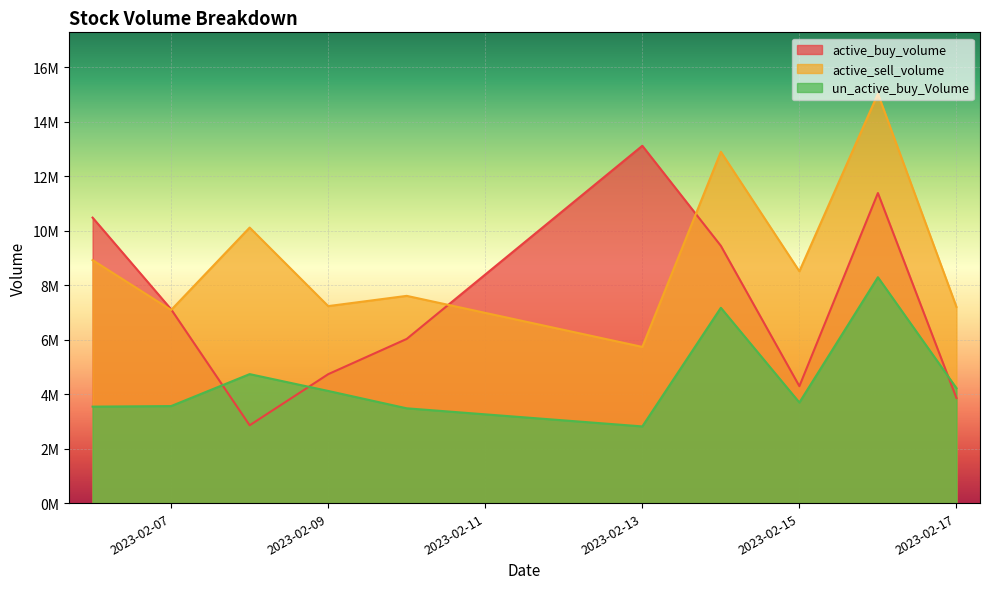

What is the value of the active_buy_volume point at the 10th from the left?

3855400